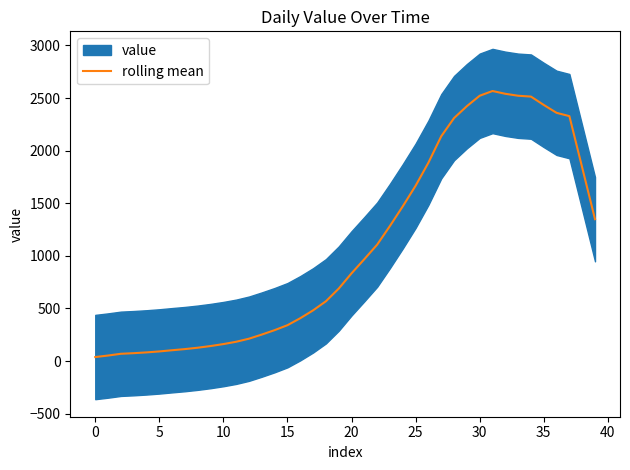

Where does the data first go above 834?

20